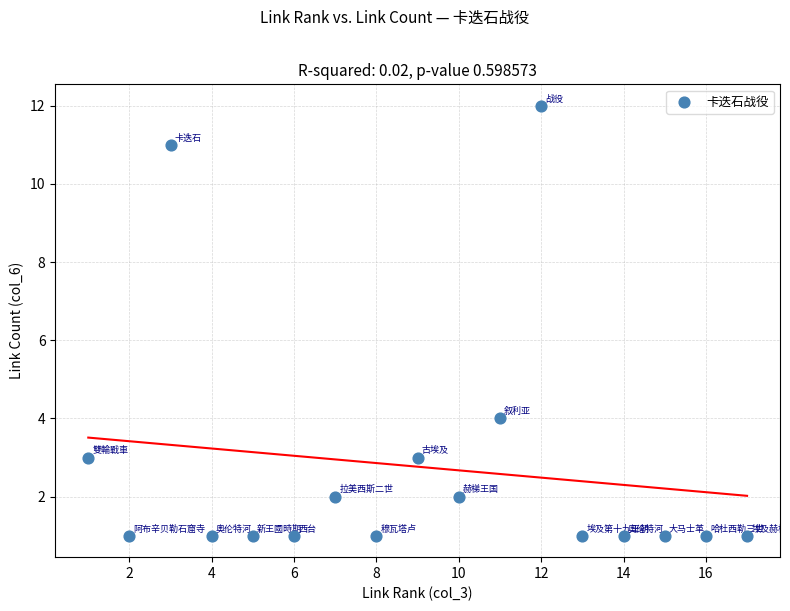

What is the range of X values (max minus min)?

16